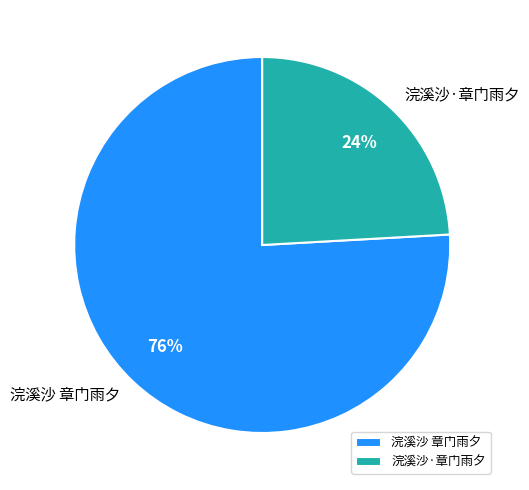

Between 浣溪沙 章门雨夕 and 浣溪沙·章门雨夕, which is larger?

浣溪沙 章门雨夕